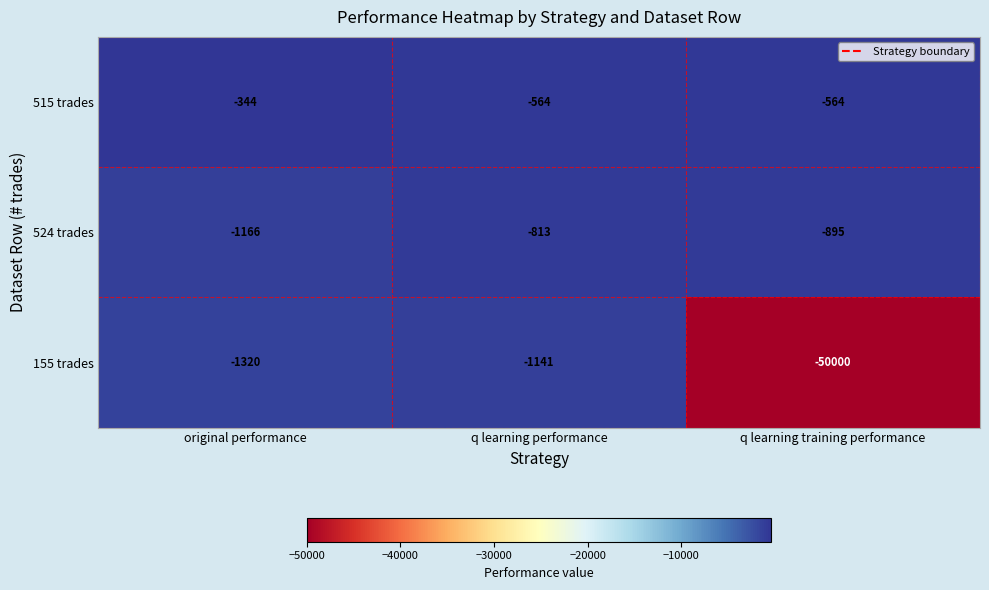

Rank the series by their maximum value, from lowest to highest.

155 trades, 524 trades, 515 trades